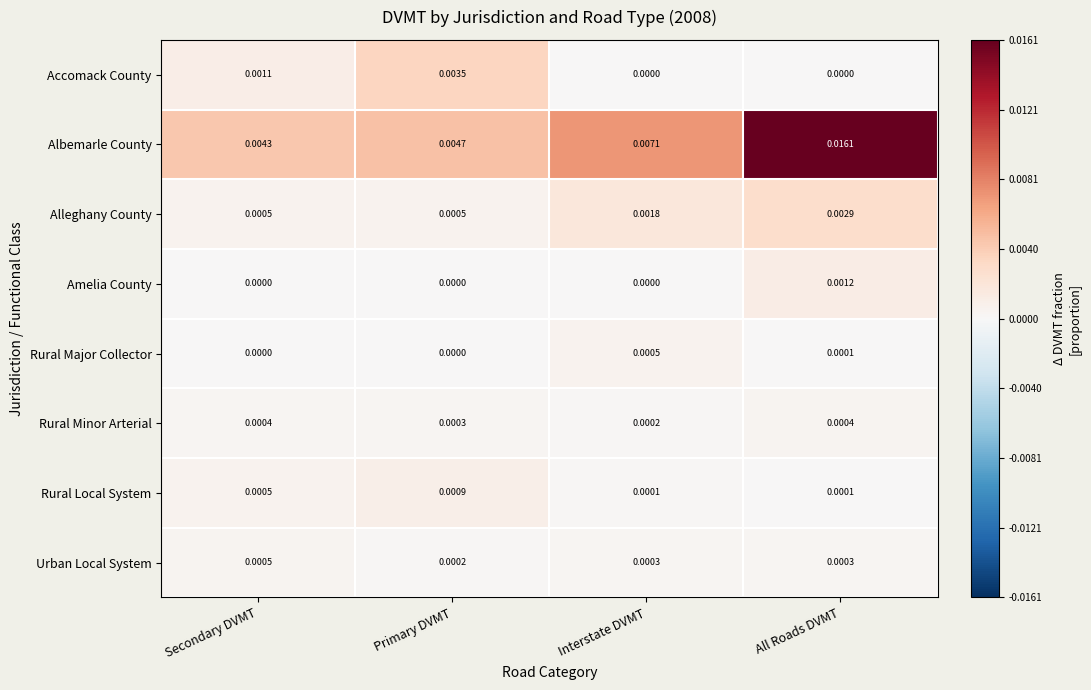

How many distinct data groups are displayed?

8